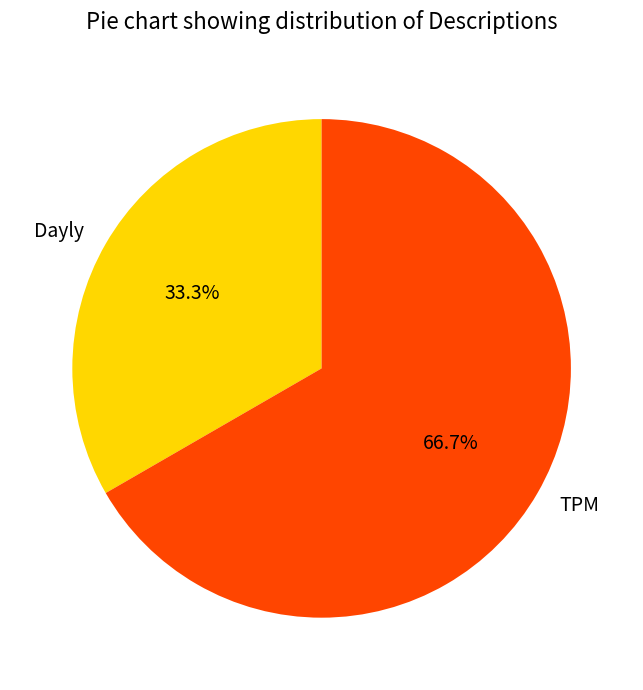

Between Dayly and TPM, which is larger?

TPM